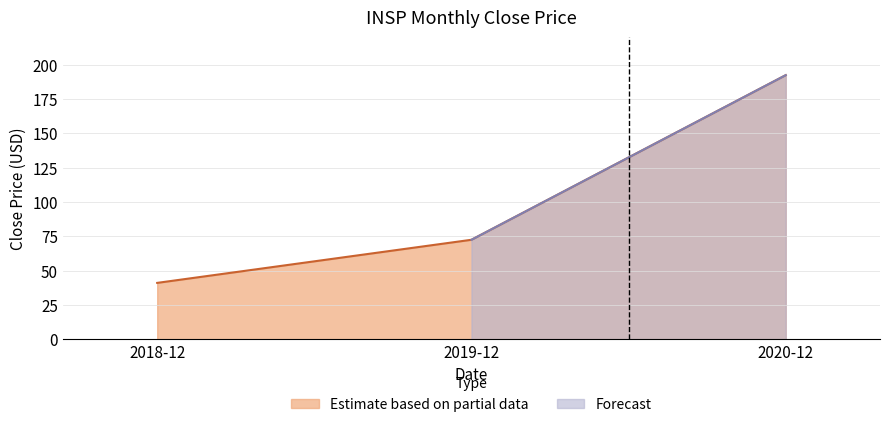

What is the label of the 3rd point from the right?

2018-12